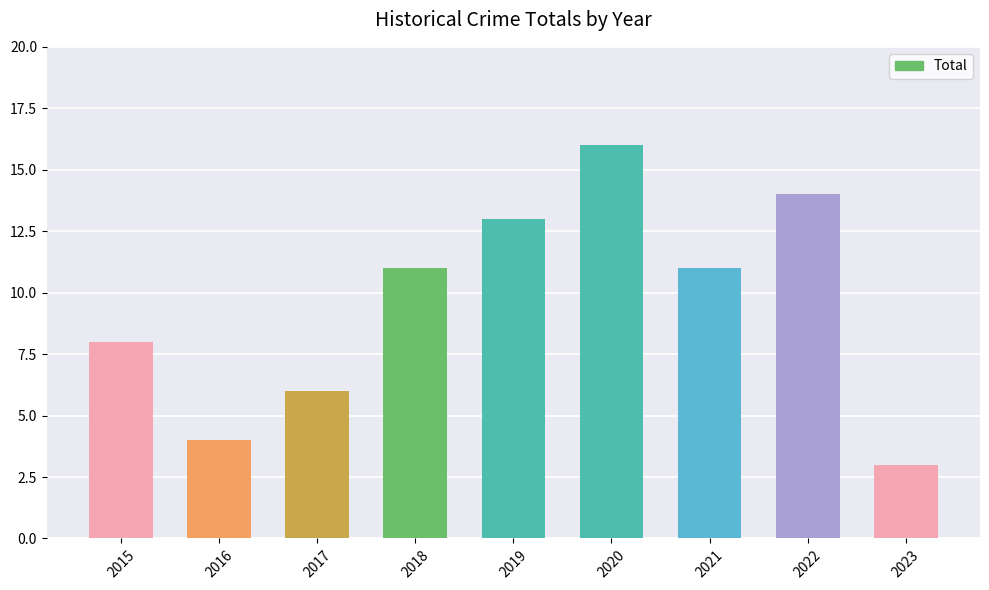

What is the difference between the values at 2015 and 2019?

5